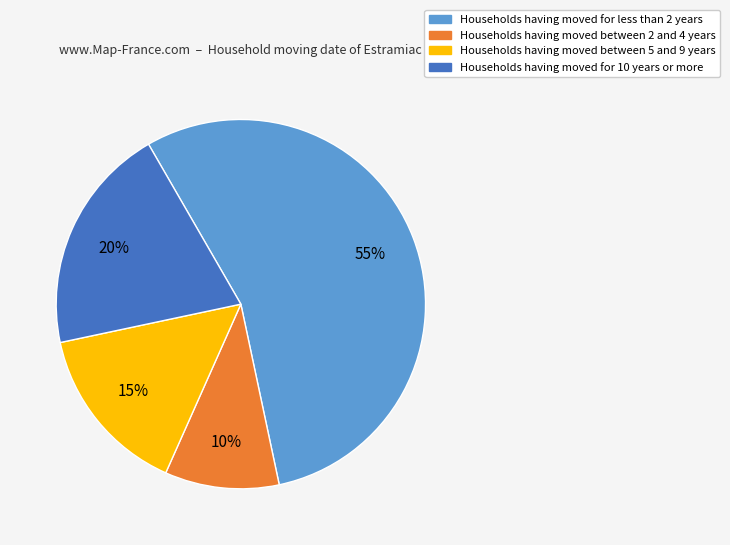

To the nearest percent, what is the difference between the largest and smallest slice percentages?

45%